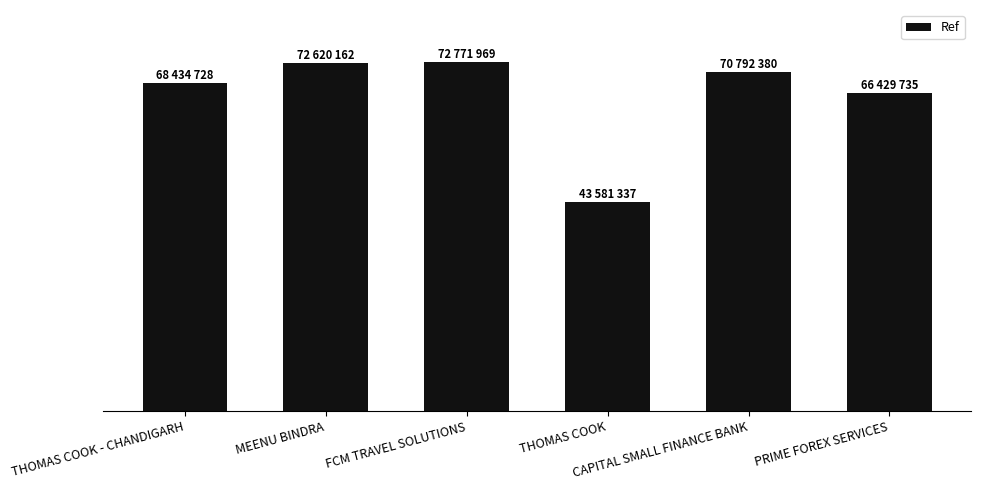

What is the value of the 6th bar from the left?

66429735